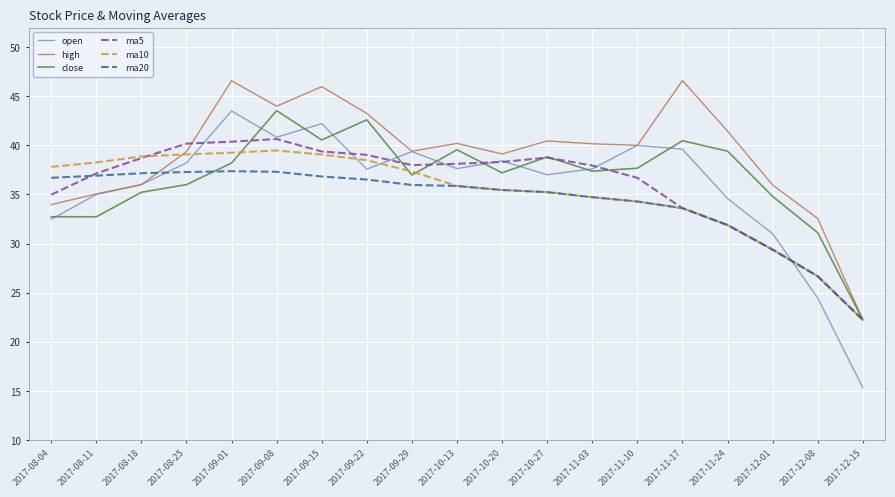

How many values in the ma20 series exceed 35?

12